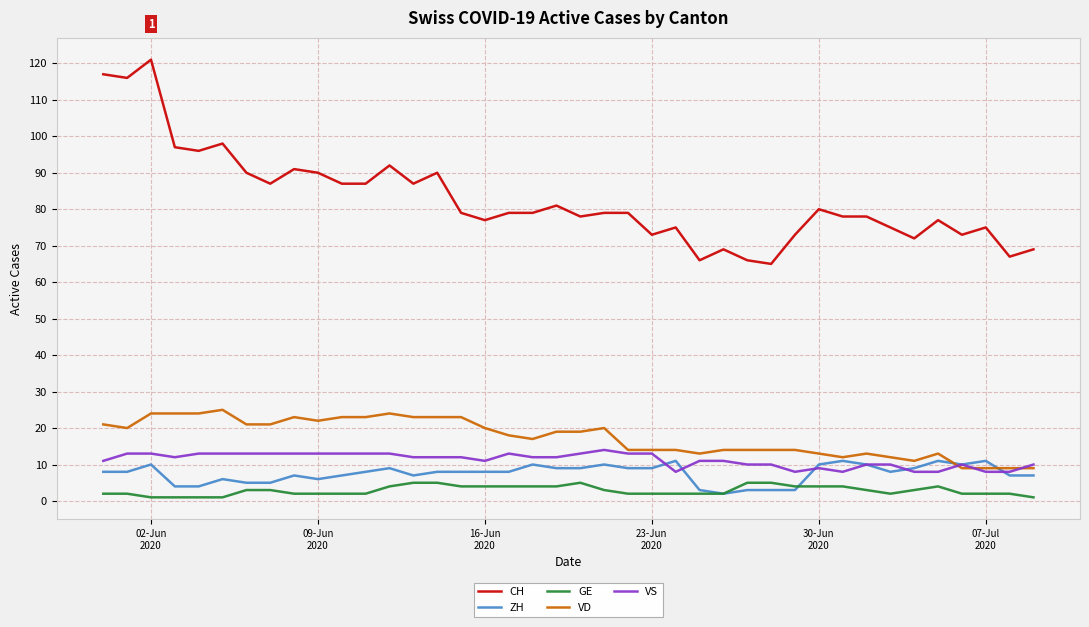

True or false: GE and CH intersect in this chart.

False